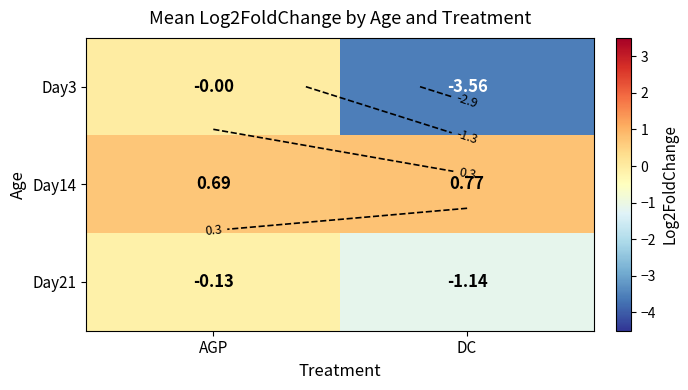

What is the difference between the maximum and minimum values in the Day14 series?

0.1